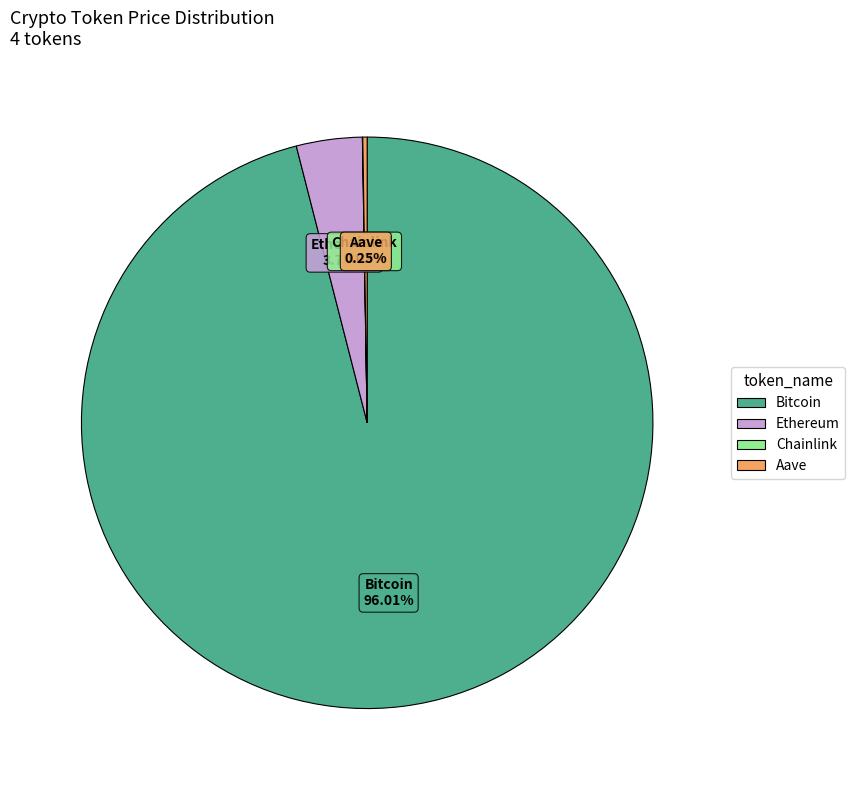

Does Ethereum account for over 50% of the chart?

No